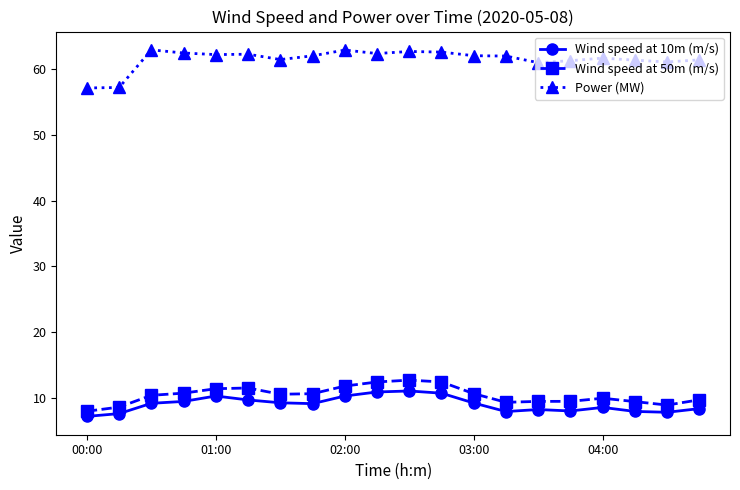

True or false: Wind speed at 10m (m/s) has more than 1 interior local peaks.

True